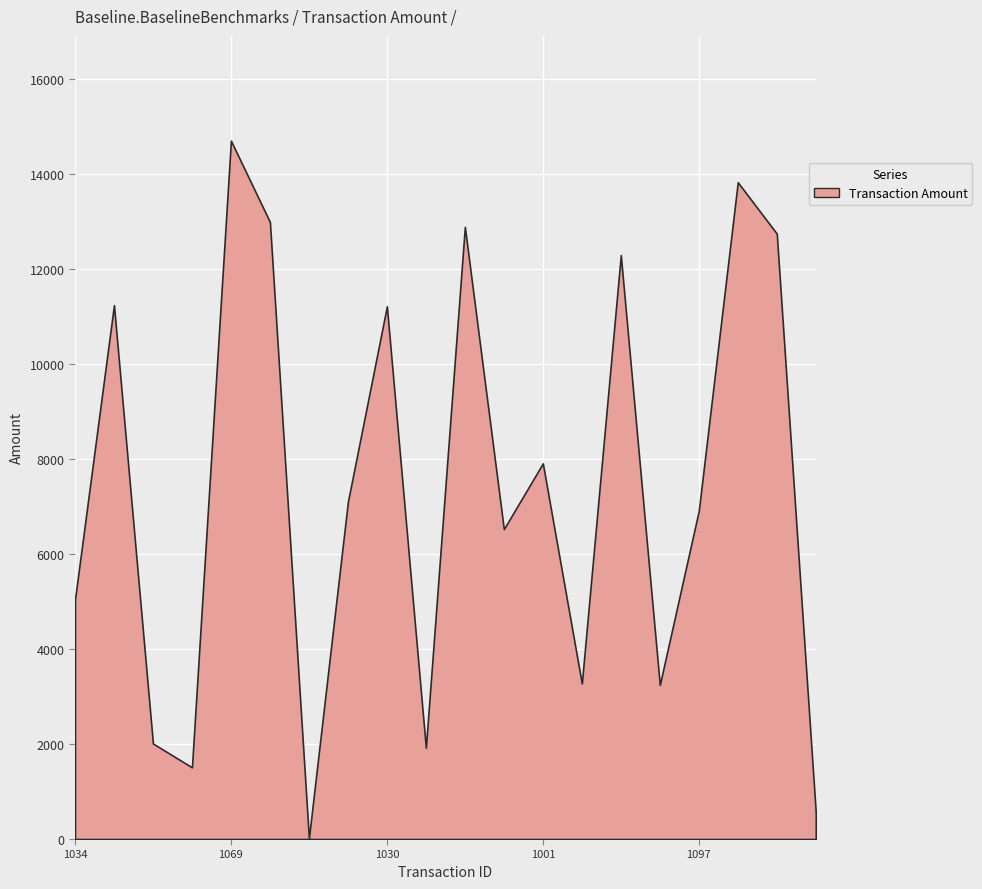

The value at 1031 is 5912.9. True or false?

False